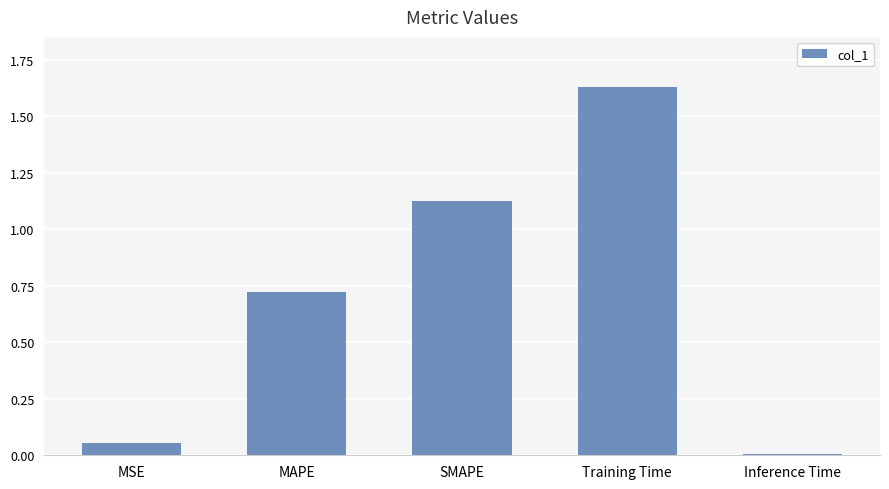

Which category has the lowest value across all series?

Inference Time